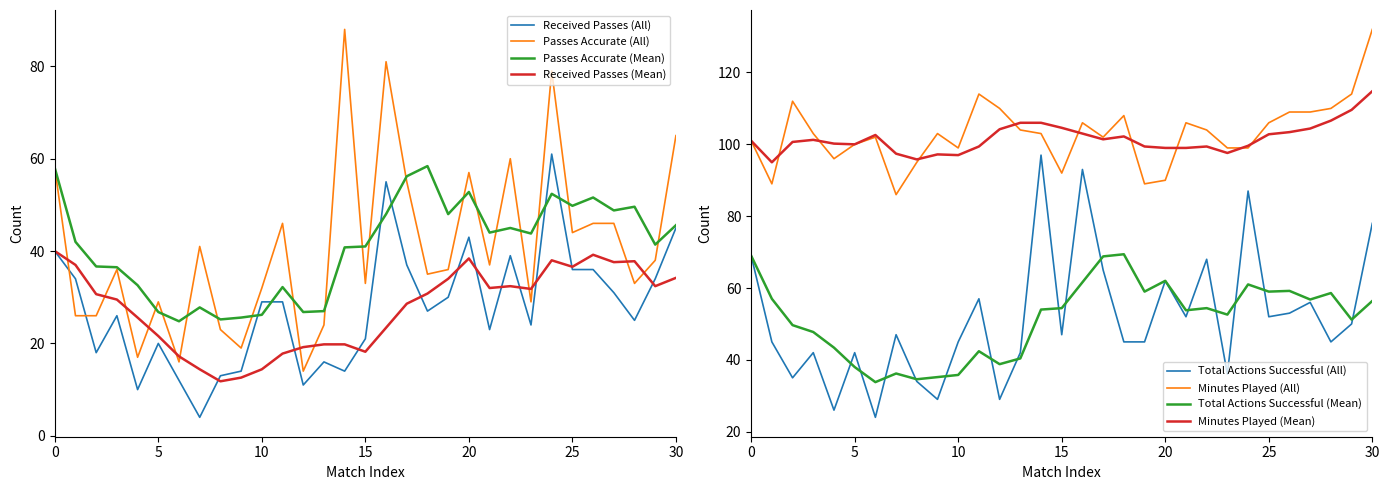

How many intersections are there between Received Passes (All) and Passes Accurate (All)?

2